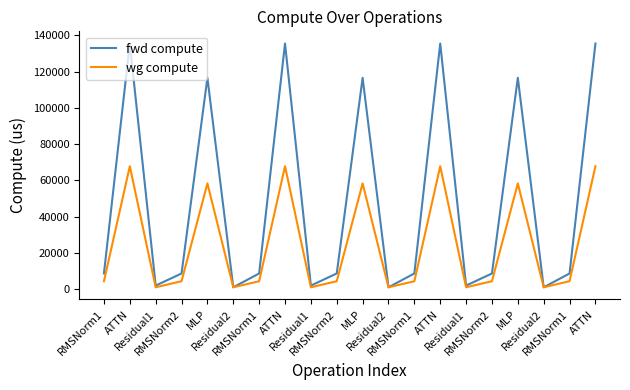

True or false: fwd compute and wg compute cross at least once.

False